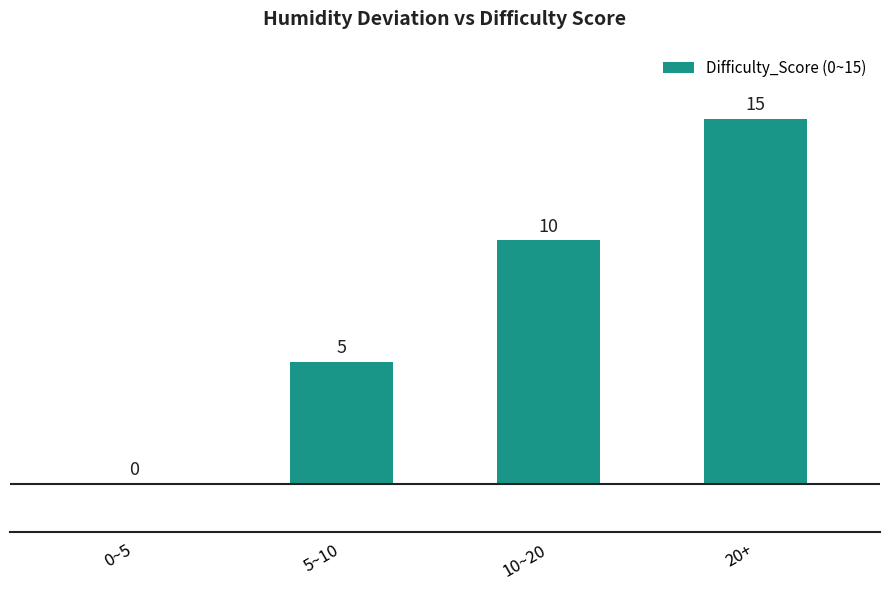

What is the change in value from 10~20 to 20+?

+5